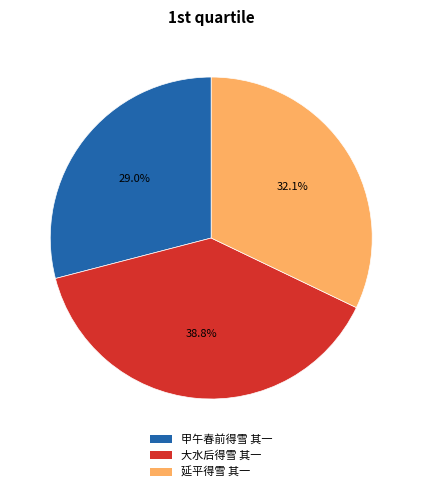

How many segments does this pie chart have?

3